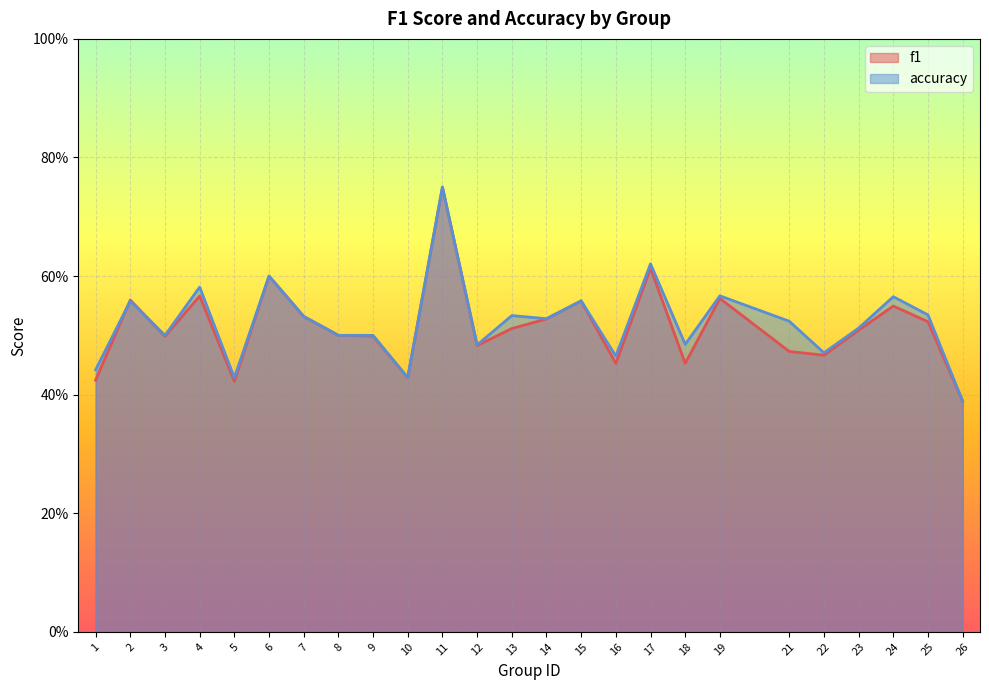

What are all the series names shown in the legend?

f1, accuracy